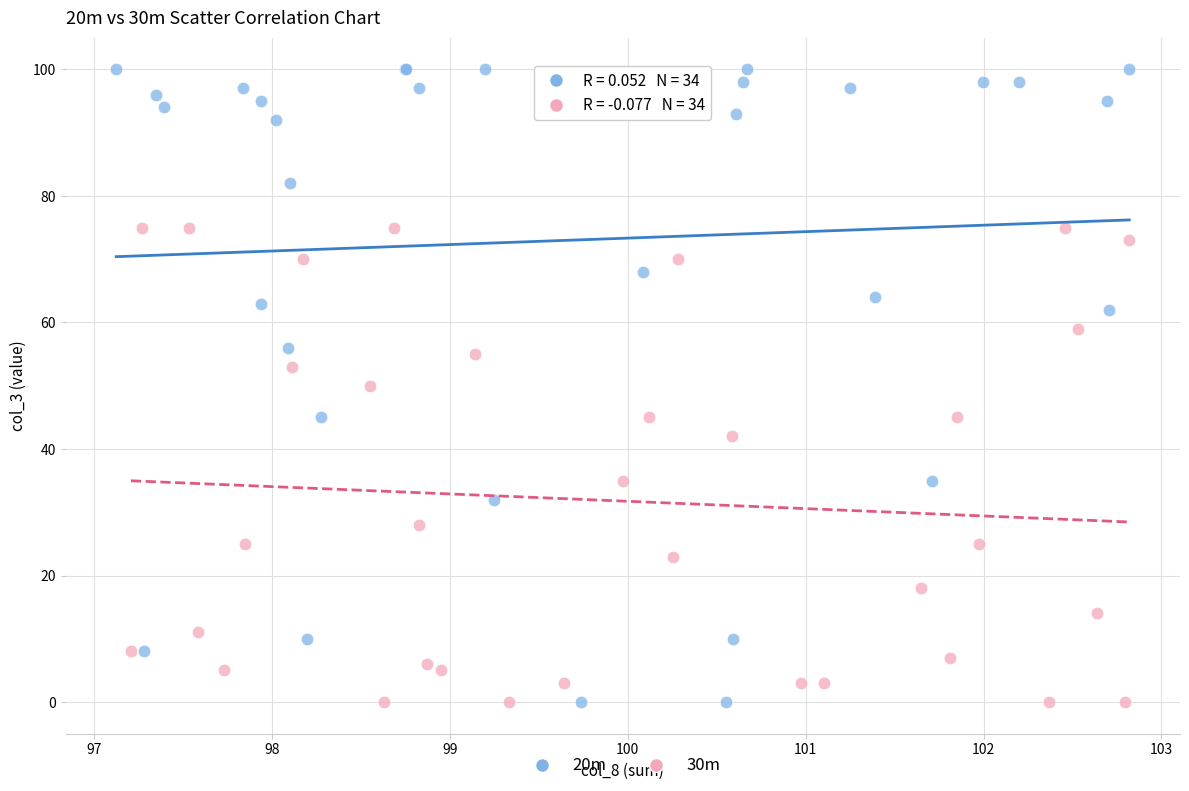

Which series has the largest Y range (max minus min)?

20m